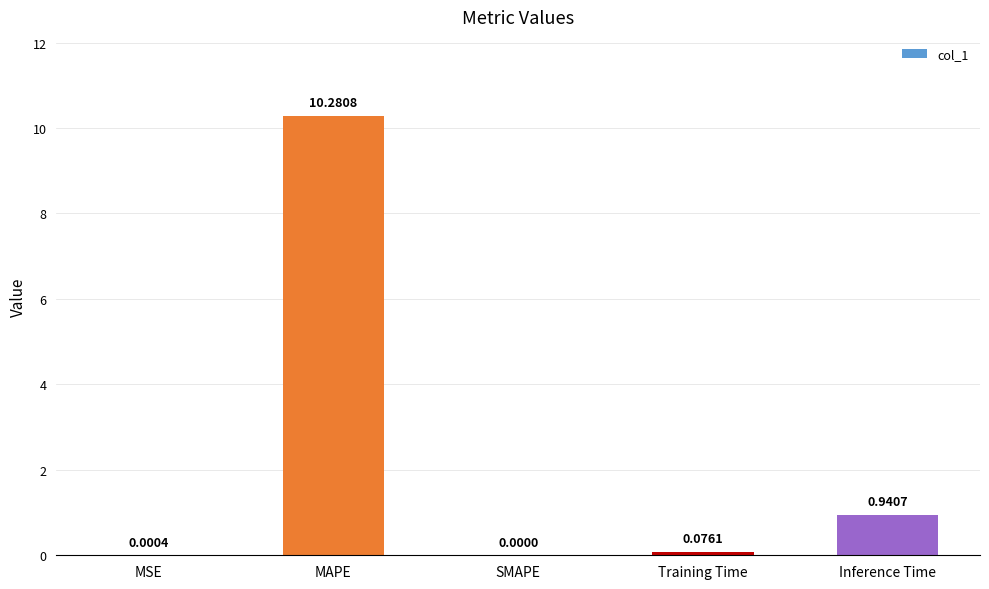

Are the bars horizontal?

No